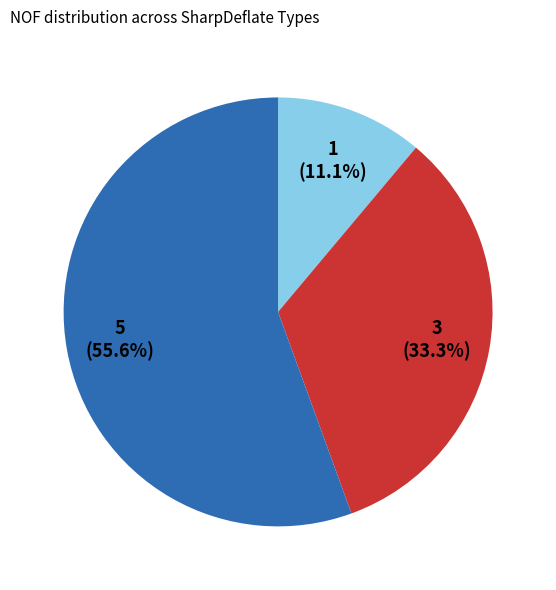

Does any single category account for the majority?

Yes